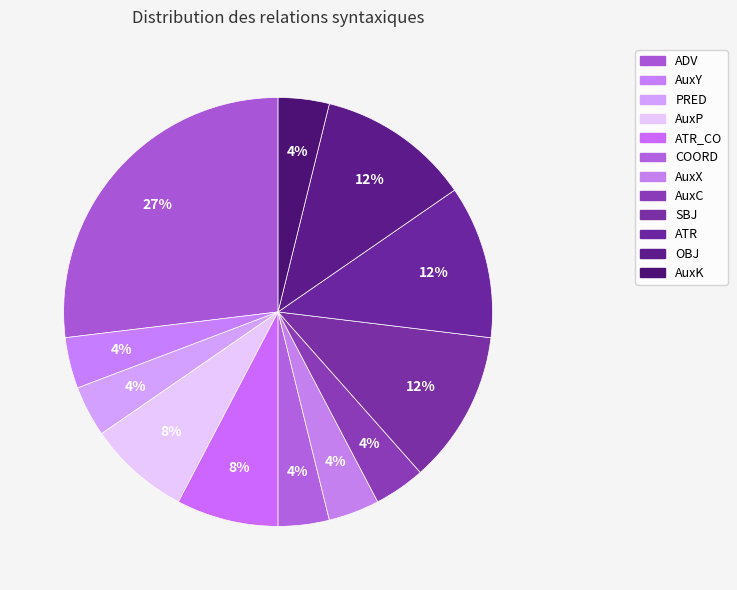

To the nearest percent, what is the average slice percentage?

8%